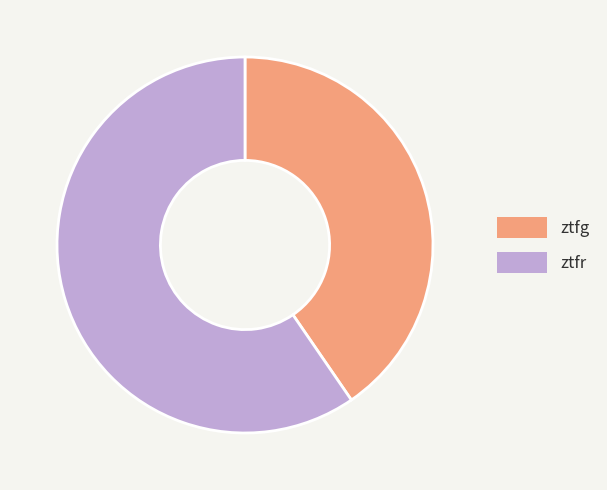

Does ztfg represent more than half of the total?

No